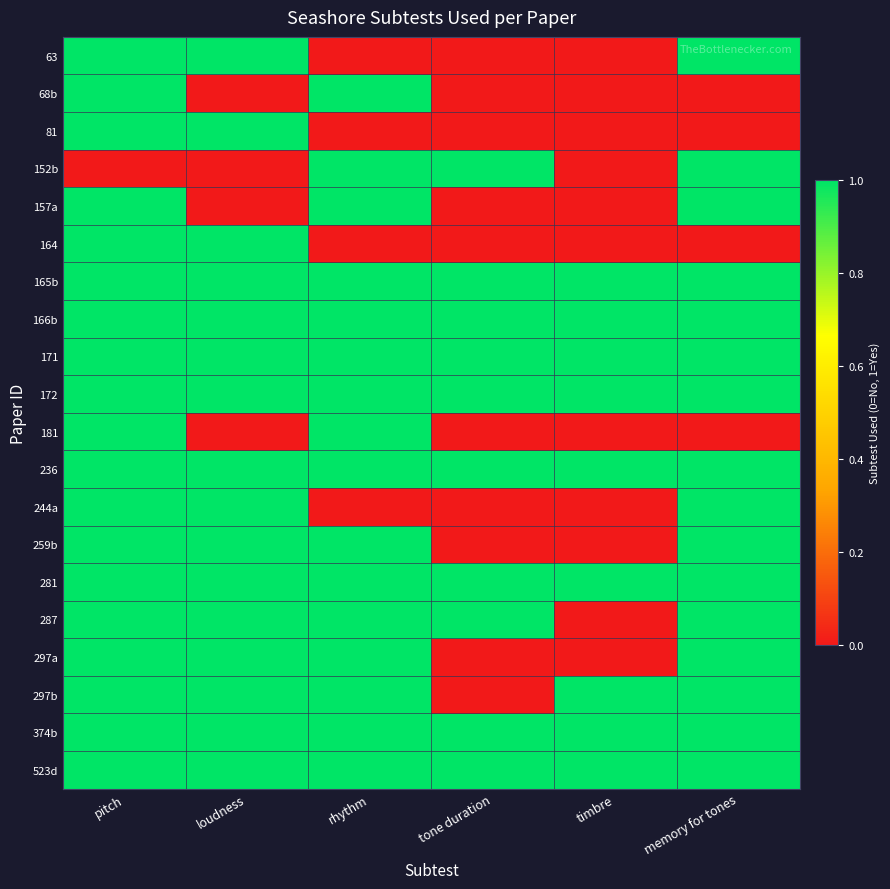

Reading left to right, list all the values displayed in this chart.

63: pitch=1	loudness=1	rhythm=0	tone duration=0	timbre=0	memory for tones=1
68b: pitch=1	loudness=0	rhythm=1	tone duration=0	timbre=0	memory for tones=0
81: pitch=1	loudness=1	rhythm=0	tone duration=0	timbre=0	memory for tones=0
152b: pitch=0	loudness=0	rhythm=1	tone duration=1	timbre=0	memory for tones=1
157a: pitch=1	loudness=0	rhythm=1	tone duration=0	timbre=0	memory for tones=1
164: pitch=1	loudness=1	rhythm=0	tone duration=0	timbre=0	memory for tones=0
165b: pitch=1	loudness=1	rhythm=1	tone duration=1	timbre=1	memory for tones=1
166b: pitch=1	loudness=1	rhythm=1	tone duration=1	timbre=1	memory for tones=1
171: pitch=1	loudness=1	rhythm=1	tone duration=1	timbre=1	memory for tones=1
172: pitch=1	loudness=1	rhythm=1	tone duration=1	timbre=1	memory for tones=1
181: pitch=1	loudness=0	rhythm=1	tone duration=0	timbre=0	memory for tones=0
236: pitch=1	loudness=1	rhythm=1	tone duration=1	timbre=1	memory for tones=1
244a: pitch=1	loudness=1	rhythm=0	tone duration=0	timbre=0	memory for tones=1
259b: pitch=1	loudness=1	rhythm=1	tone duration=0	timbre=0	memory for tones=1
281: pitch=1	loudness=1	rhythm=1	tone duration=1	timbre=1	memory for tones=1
287: pitch=1	loudness=1	rhythm=1	tone duration=1	timbre=0	memory for tones=1
297a: pitch=1	loudness=1	rhythm=1	tone duration=0	timbre=0	memory for tones=1
297b: pitch=1	loudness=1	rhythm=1	tone duration=0	timbre=1	memory for tones=1
374b: pitch=1	loudness=1	rhythm=1	tone duration=1	timbre=1	memory for tones=1
523d: pitch=1	loudness=1	rhythm=1	tone duration=1	timbre=1	memory for tones=1